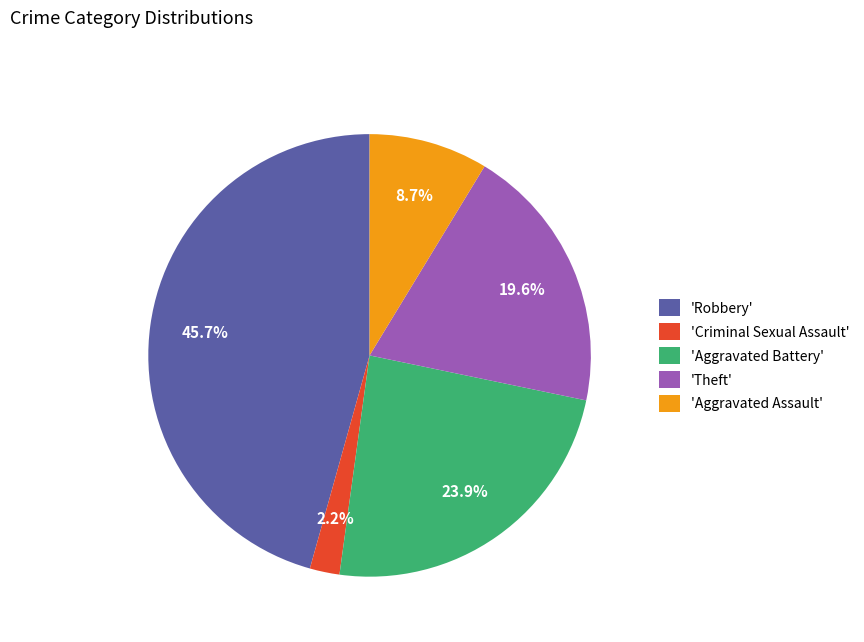

Does 'Aggravated Battery' represent more than half of the total?

No